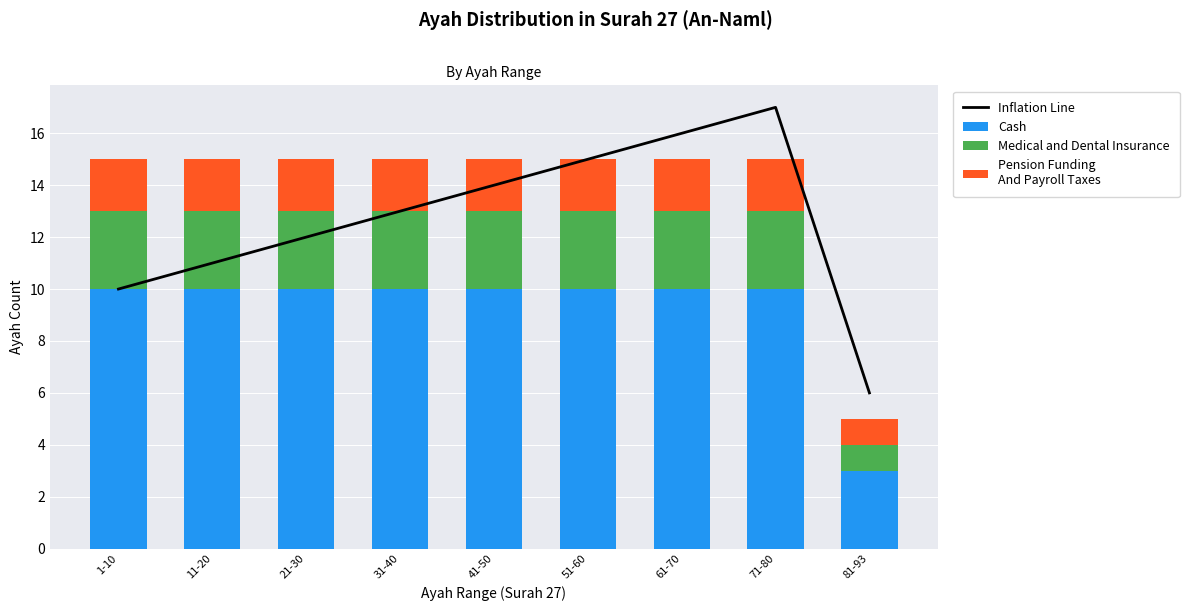

True or false: Medical and Dental Insurance has a value of 1 at 51-60.

False